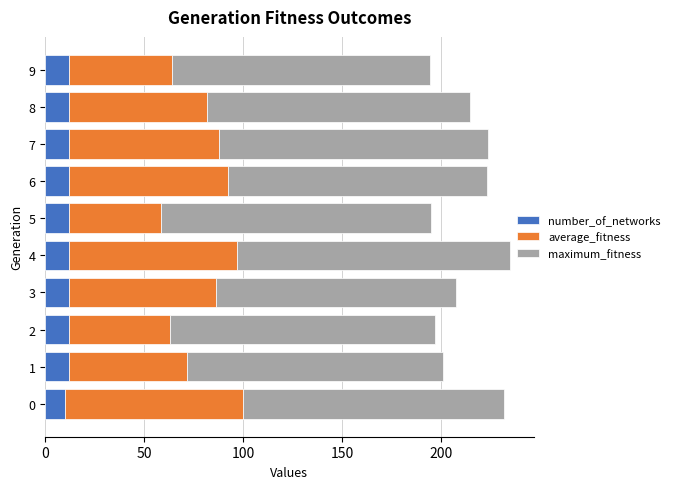

What is the average value of the number_of_networks series?

11.8